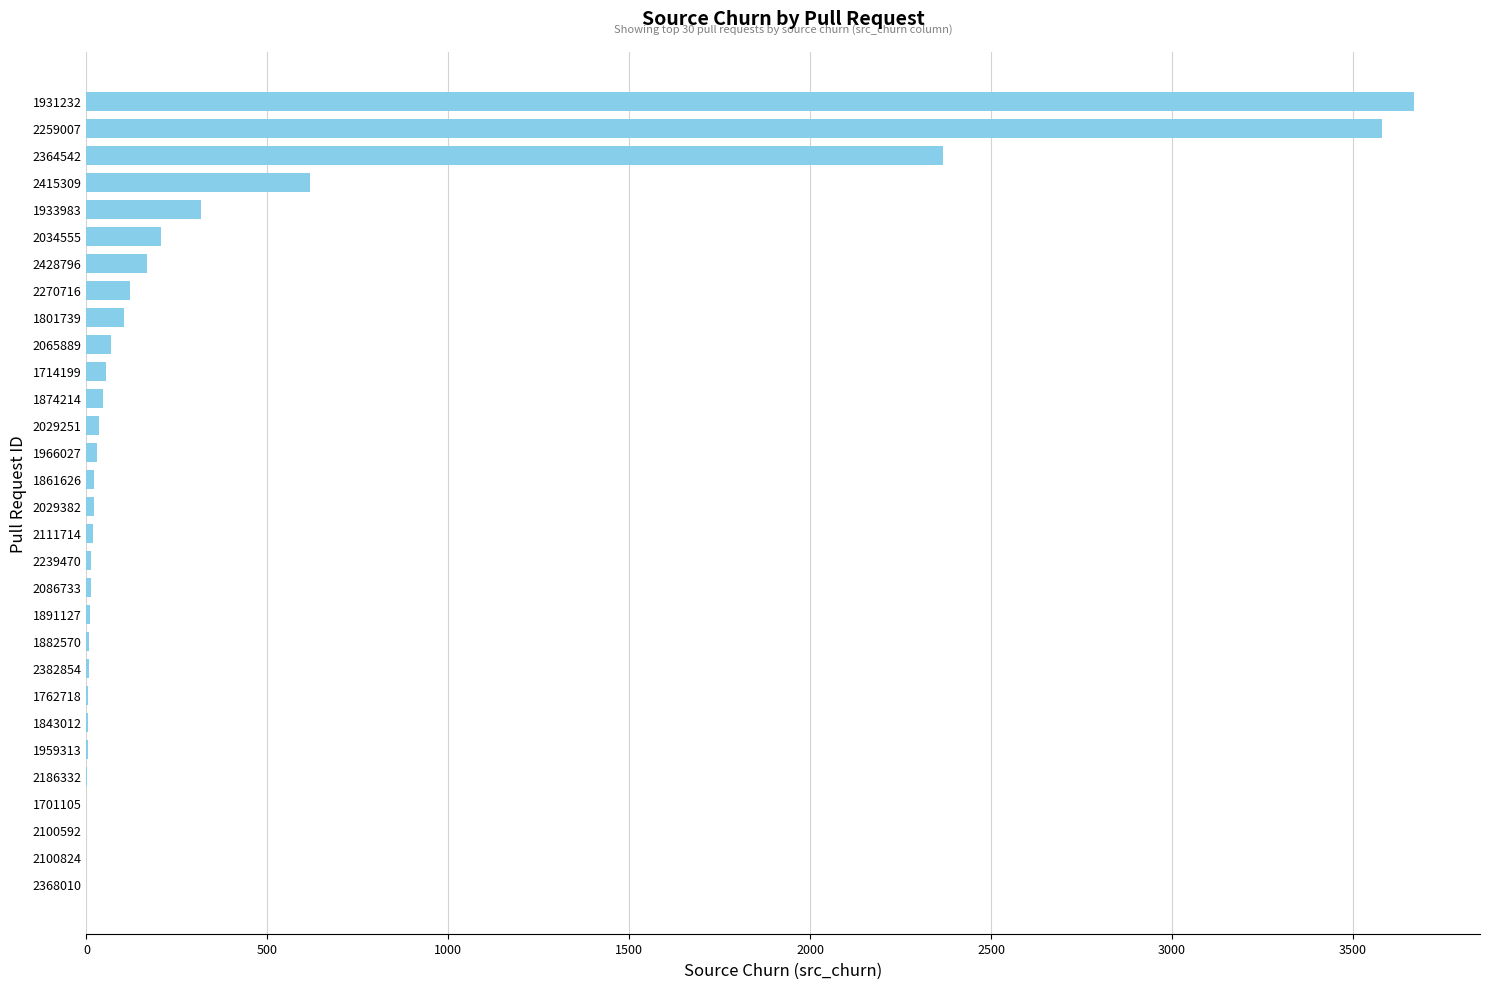

What is the greatest value displayed?

3668